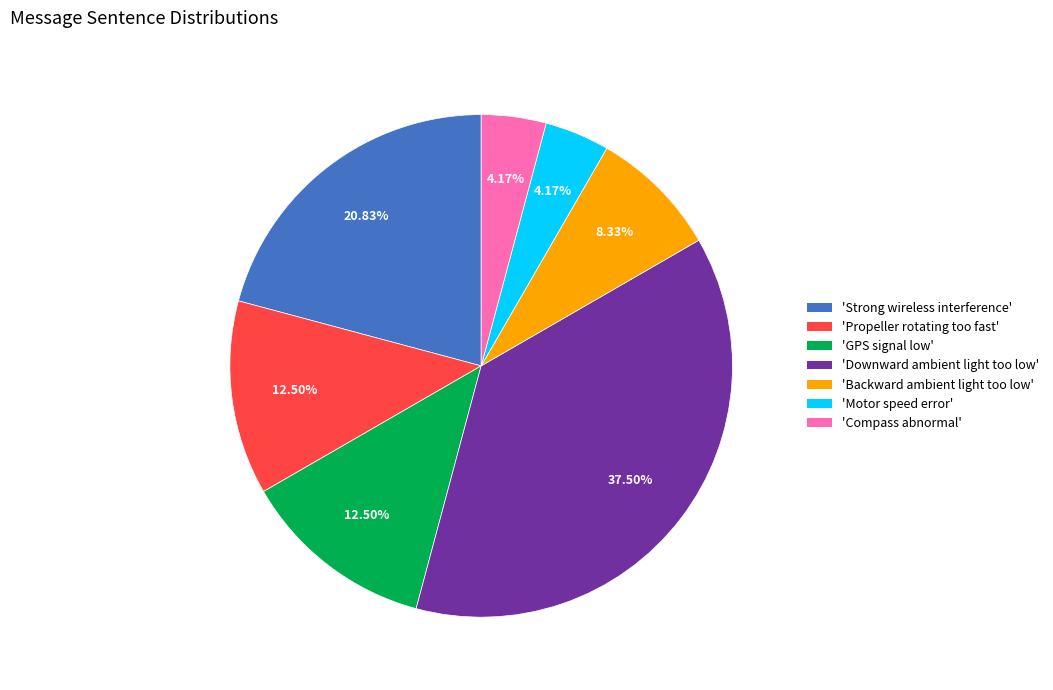

How many segments does this pie chart have?

7